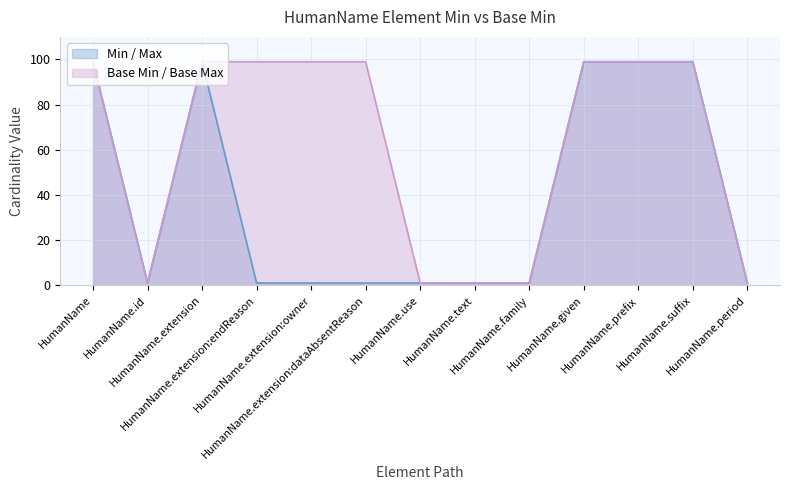

How many interior local valleys does the Base Min / Base Max line series have?

1